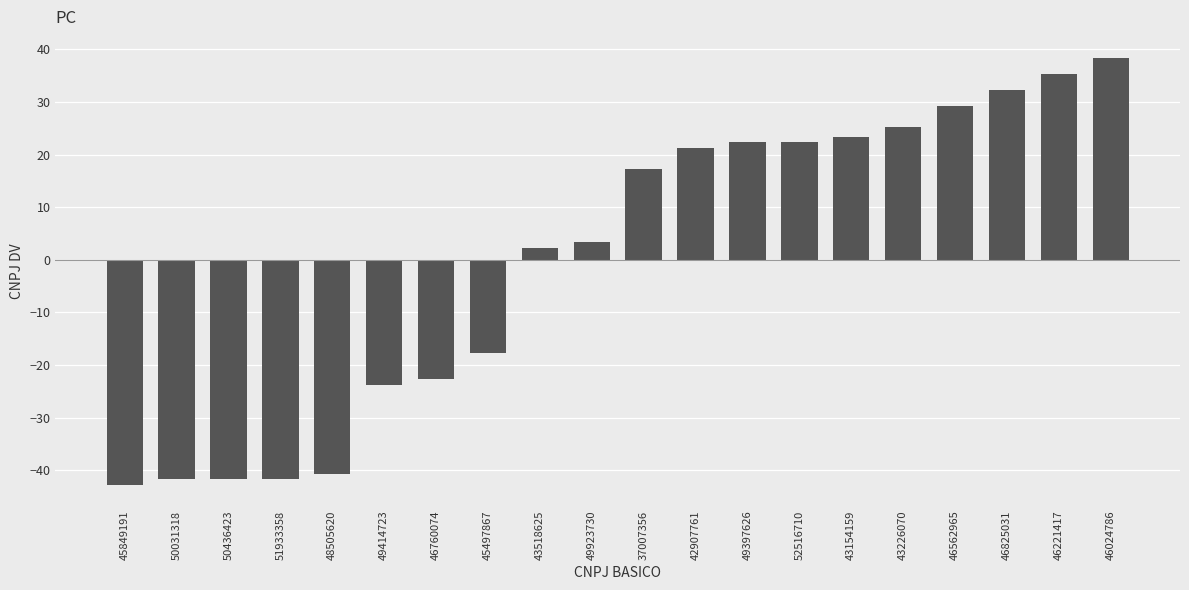

What is the change in value from 46825031 to 46221417?

+3.0